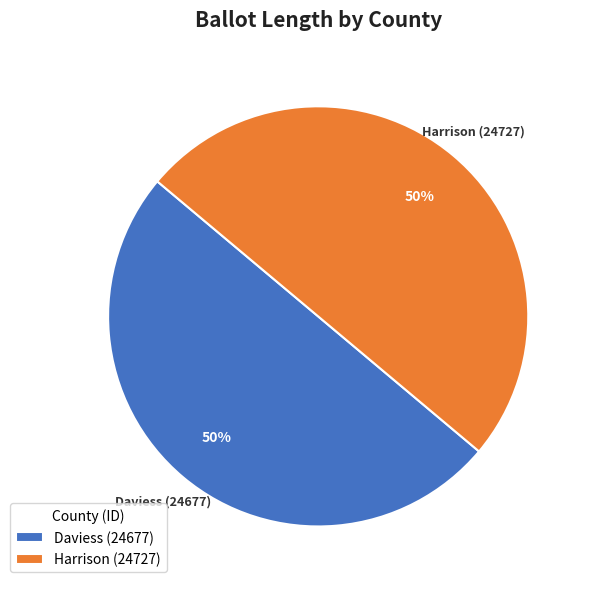

True or false: Daviess (24677) accounts for 50% of the total.

True